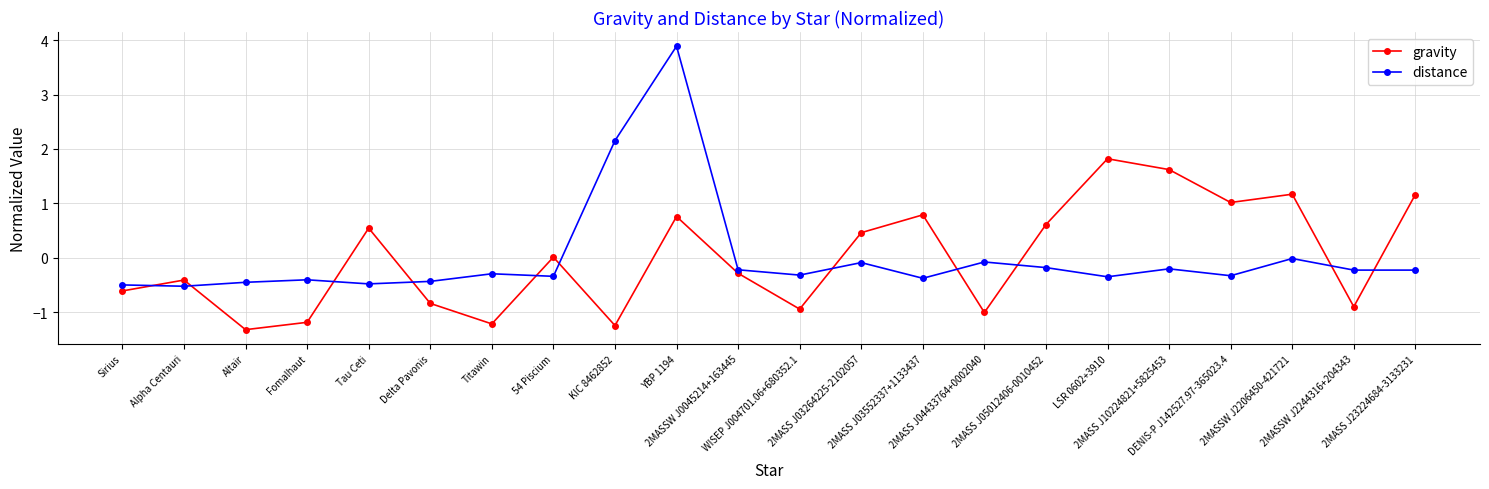

What is the lowest value of the distance series?

-0.5